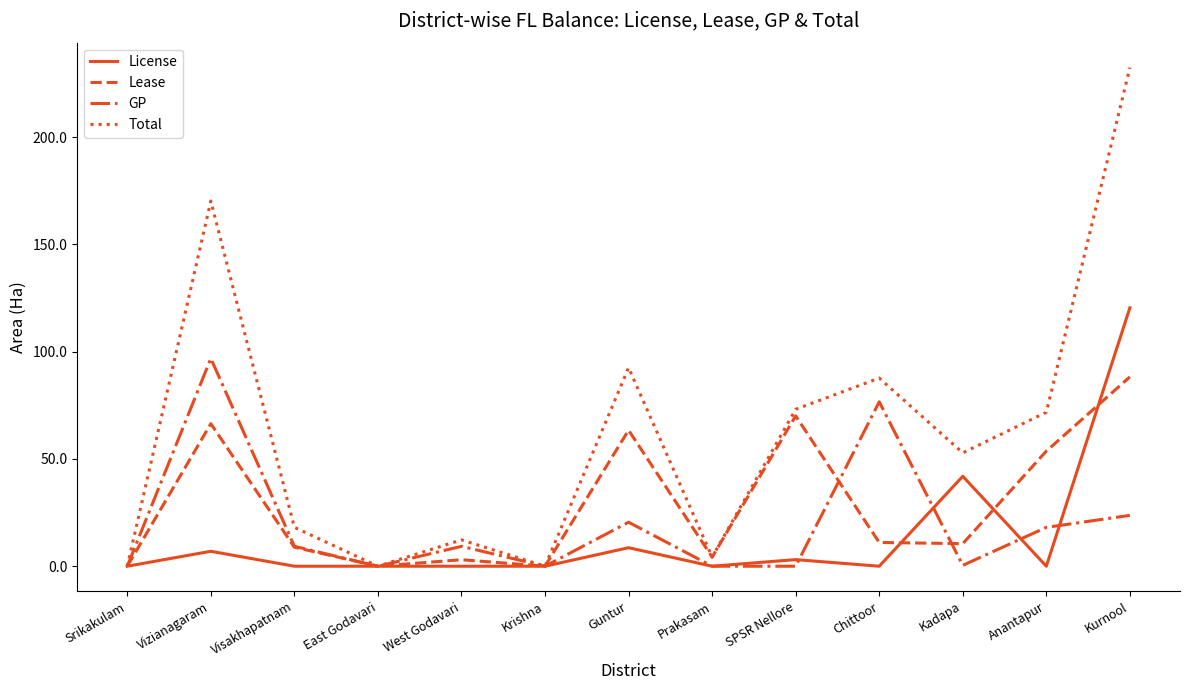

At Kurnool, list the series in order from largest to smallest.

Total, License, Lease, GP